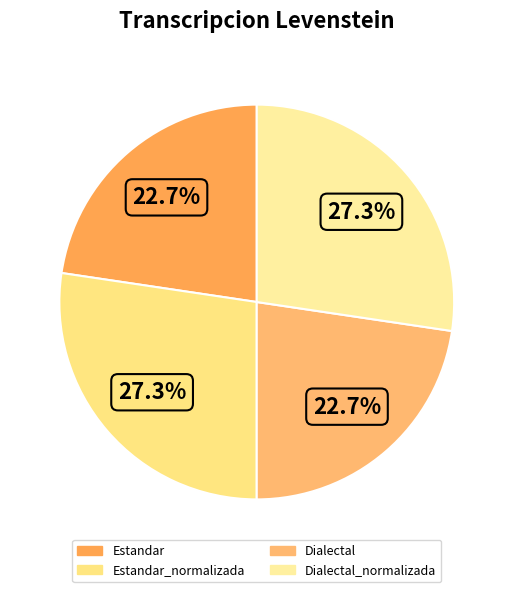

How many segments does this pie chart have?

4